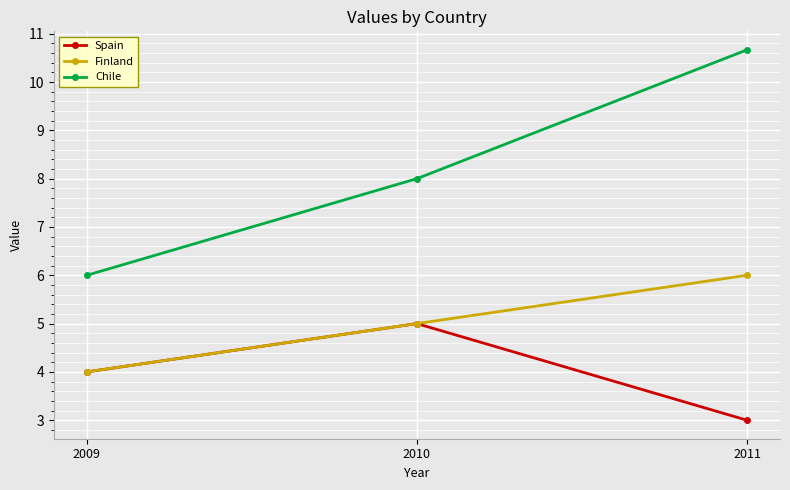

At which label does Spain reach its peak?

2010